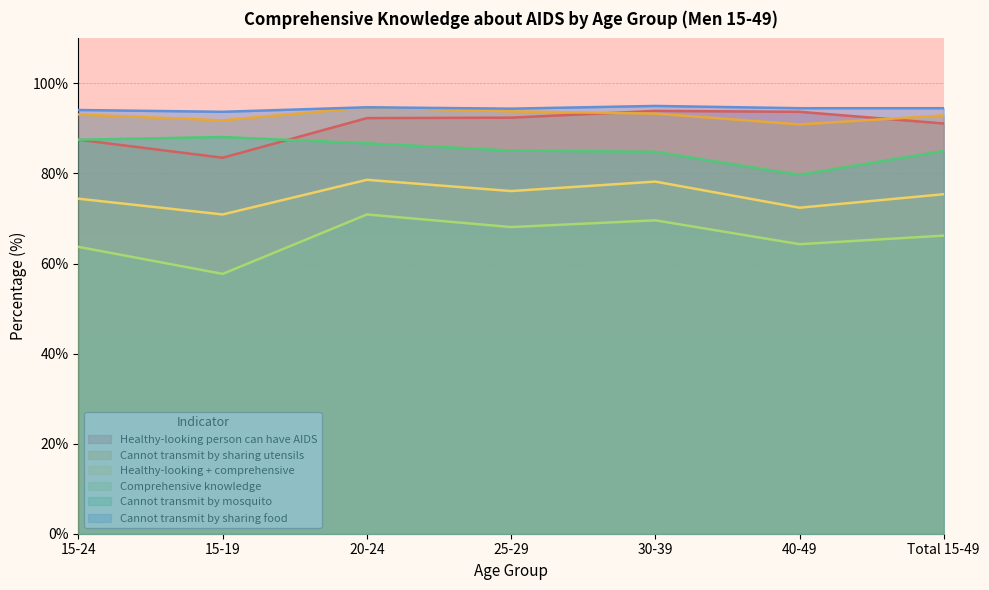

True or false: Comprehensive knowledge and Cannot transmit by sharing food cross at least once.

False